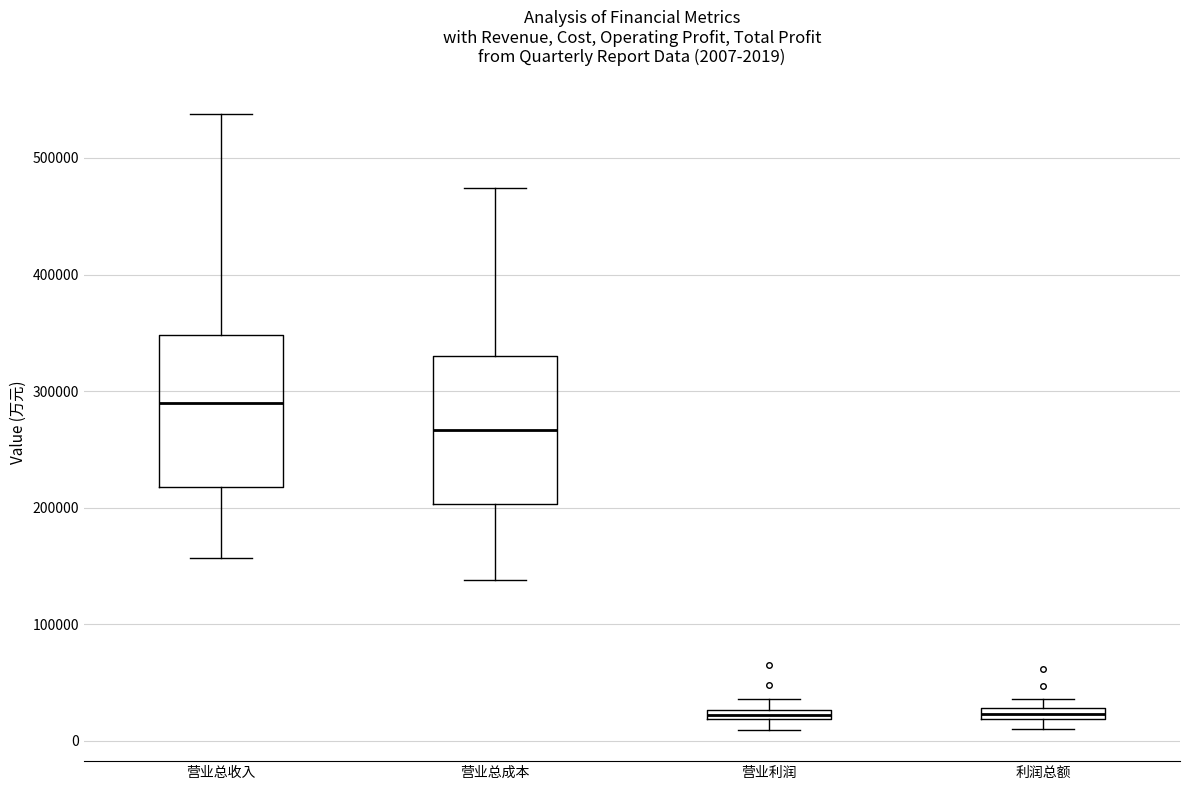

Which box's median line is the highest?

营业总收入